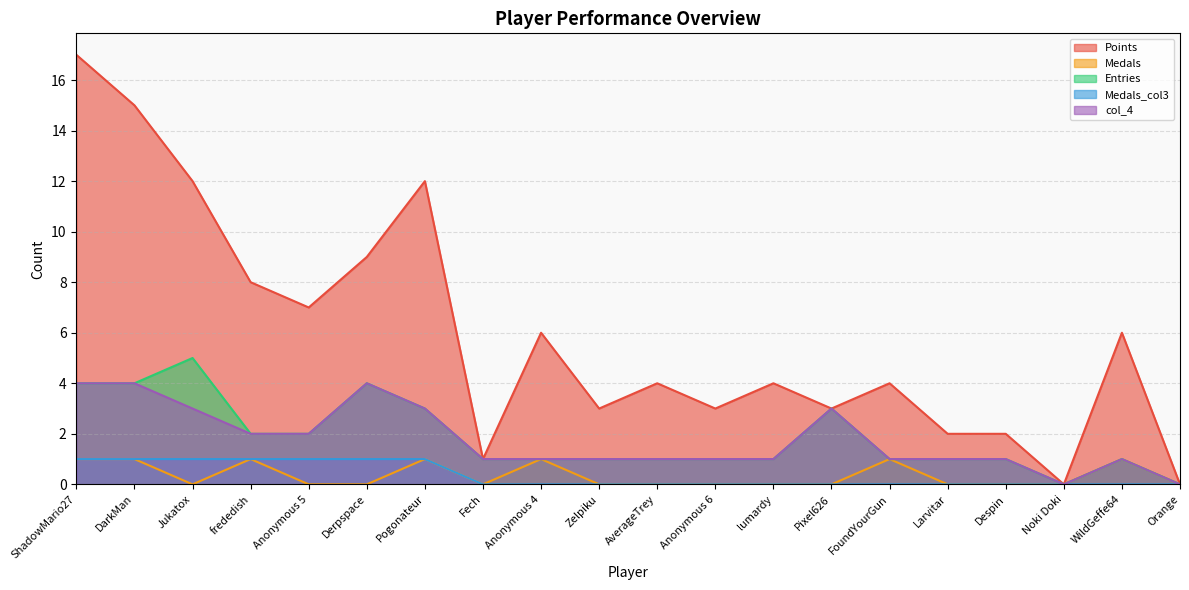

Reading left to right, what are all the values shown in this chart?

Points: 17	15	12	8	7	9	12	1	6	3	4	3	4	3	4	2	2	0	6	0
Medals: 1	1	0	1	0	0	1	0	1	0	0	0	0	0	1	0	0	0	1	0
Entries: 4	4	5	2	2	4	3	1	1	1	1	1	1	3	1	1	1	0	1	0
Medals_col3: 1	1	1	1	1	1	1	0	0	0	0	0	0	0	0	0	0	0	0	0
col_4: 4	4	3	2	2	4	3	1	1	1	1	1	1	3	1	1	1	0	1	0